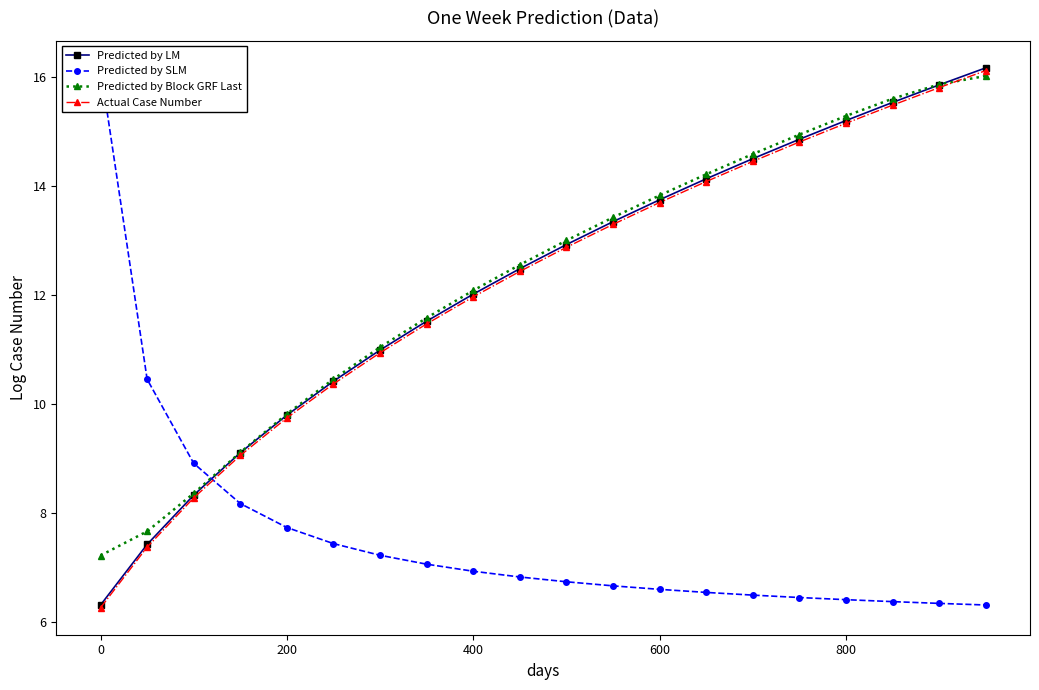

True or false: Predicted by Block GRF Last has more than 1 interior local peaks.

False